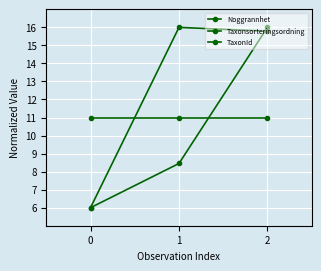

Which series has the widest spread of values?

Taxonsorteringsordning